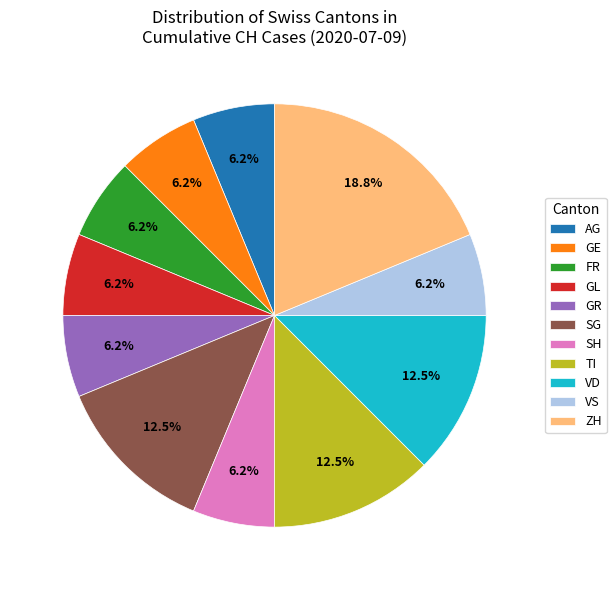

Is the sum of VD and VS greater than half?

No